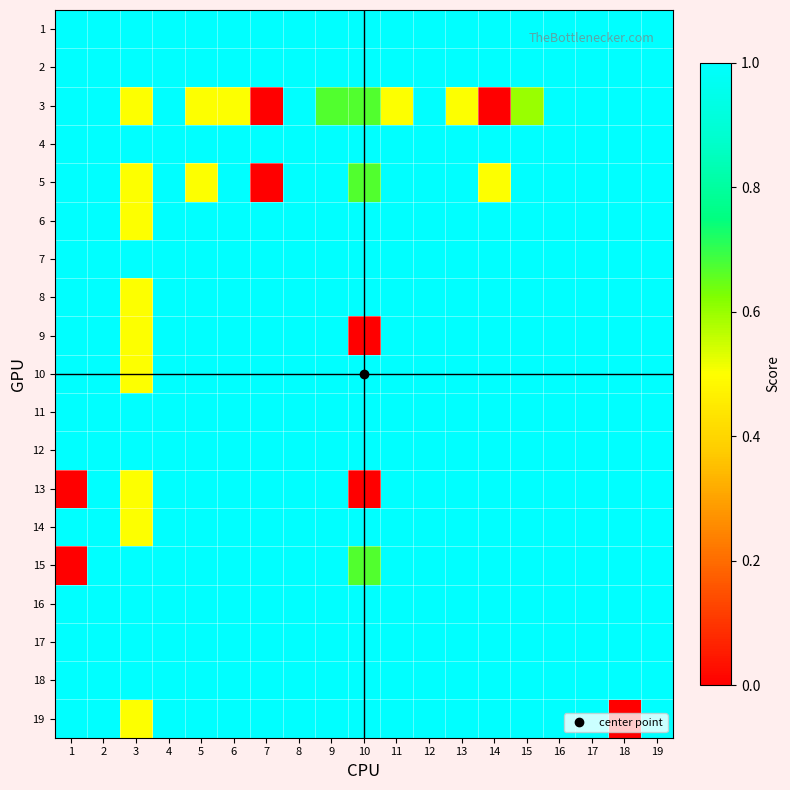

Which label corresponds to the smallest value in the chart?

7